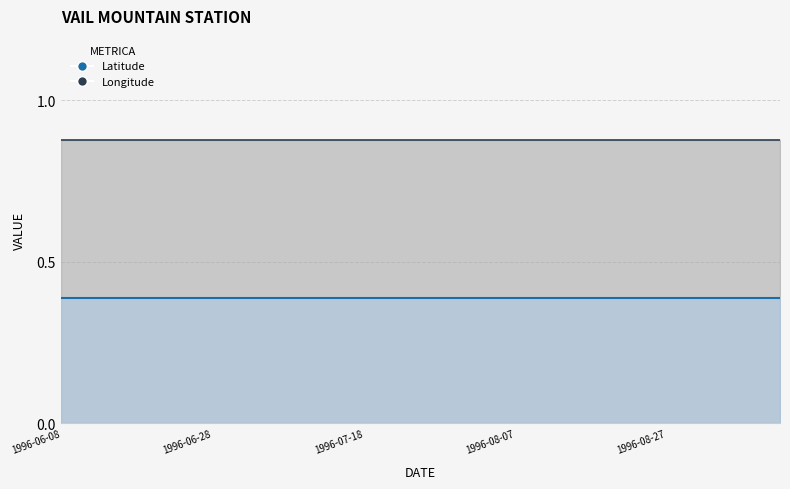

What is the average value of the Latitude series?

0.4